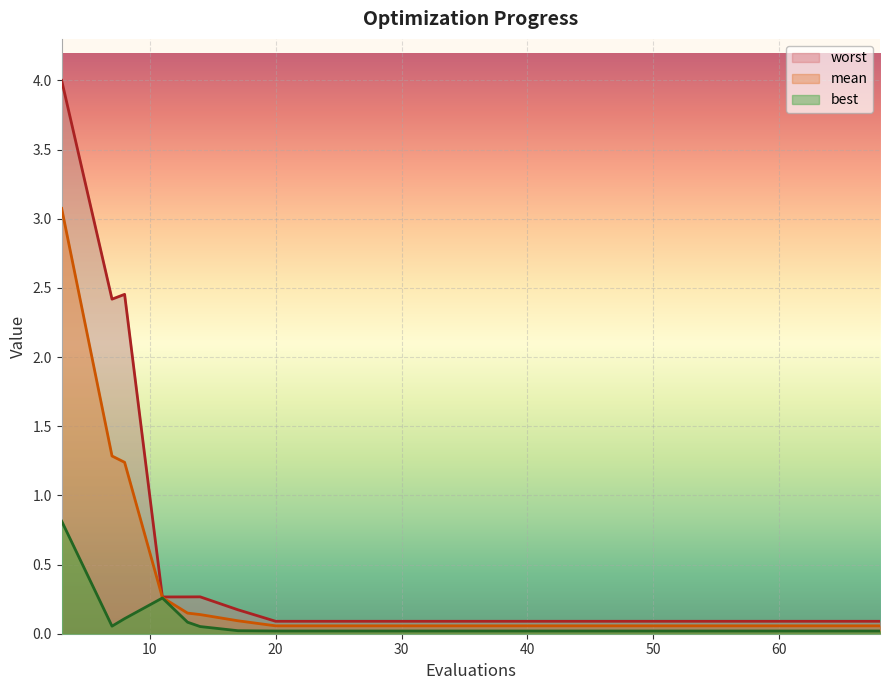

Where is mean nearest to the value 1?

8